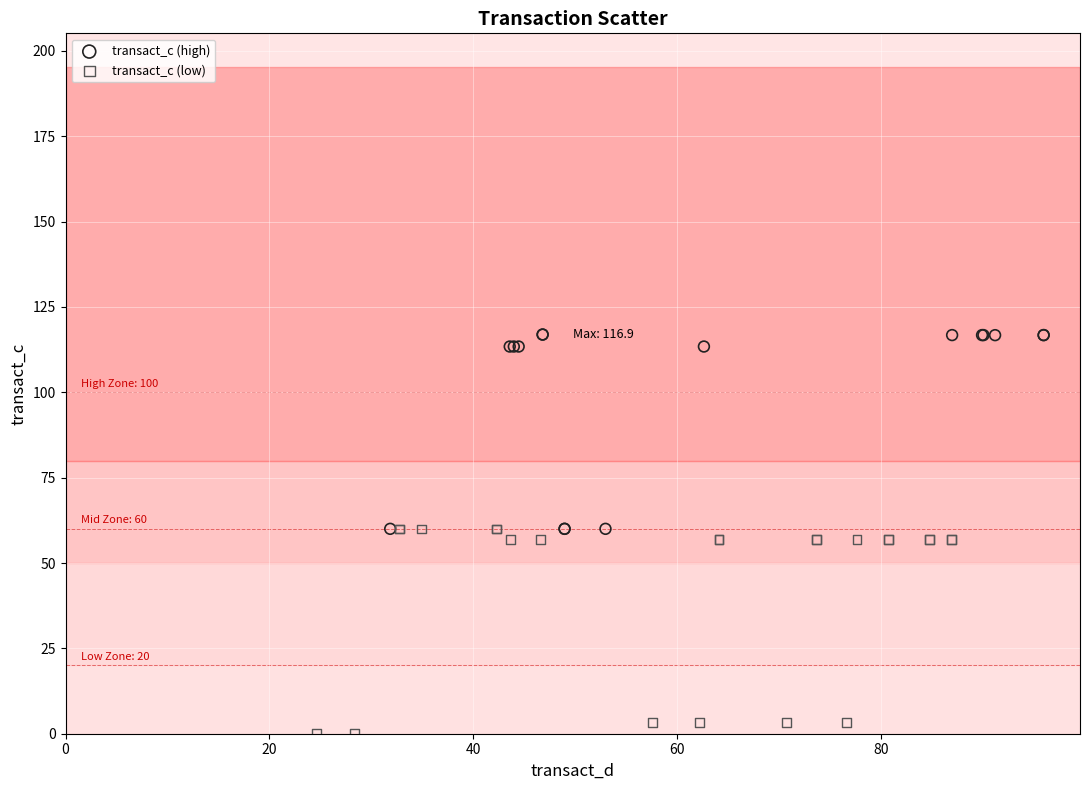

Which series reaches the minimum Y coordinate?

transact_c (low)